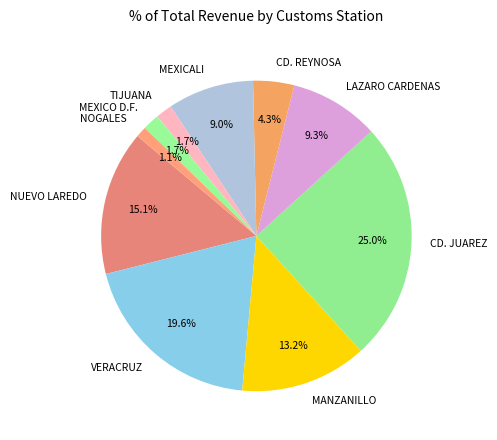

To the nearest percent, what portion does LAZARO CARDENAS represent?

9%